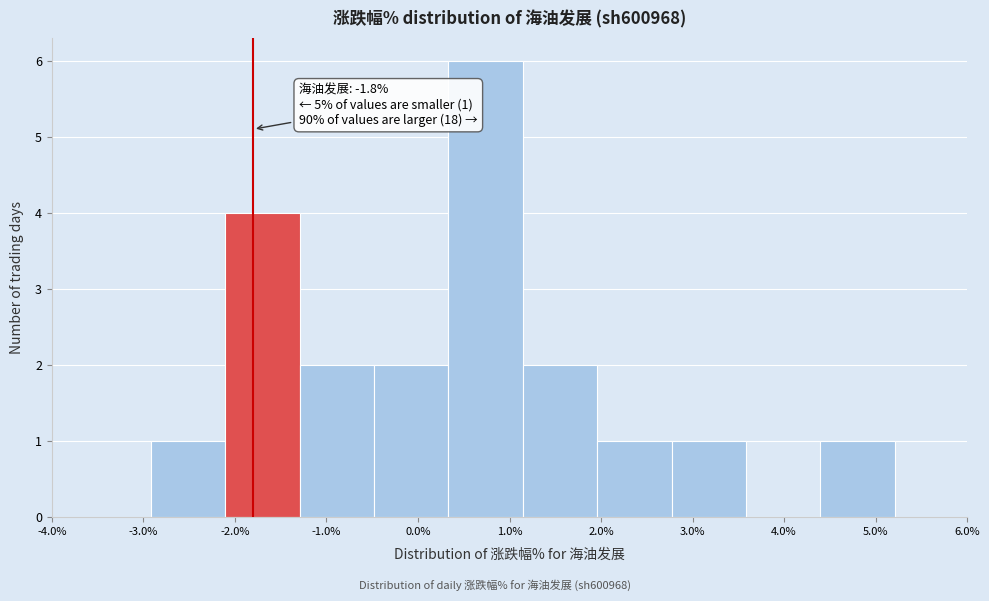

Over which range of the x-axis is the bar tallest?

0.3 to 1.1